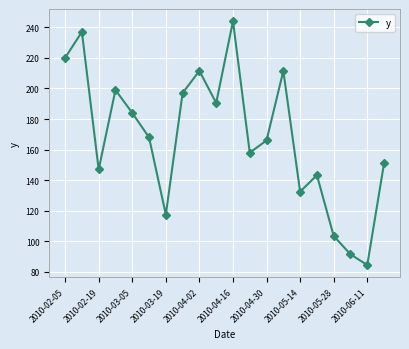

What is the maximum value shown in the chart?

244.0